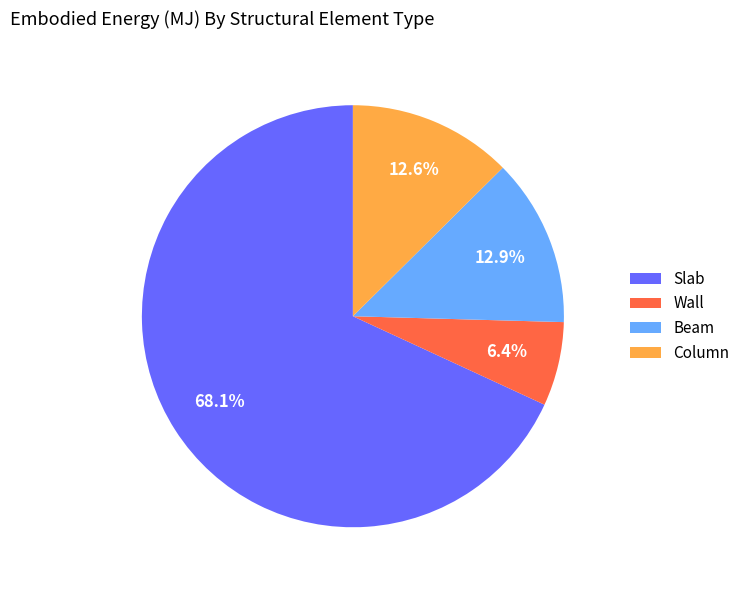

How many segments does this pie chart have?

4